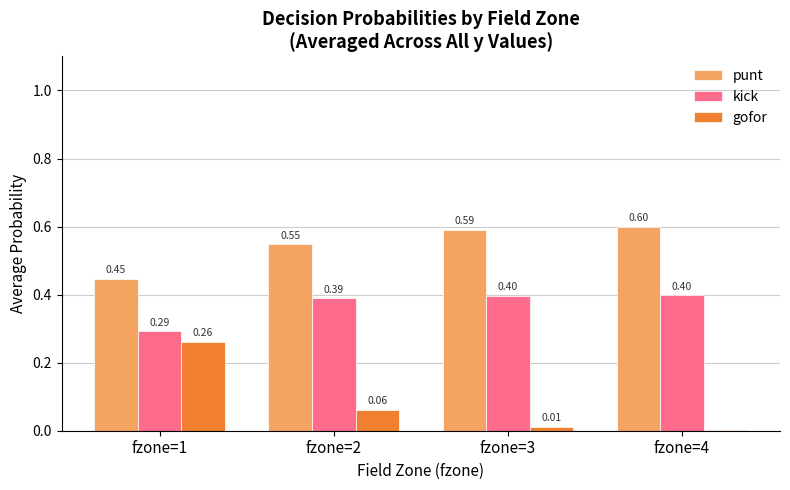

What is the sum of all punt values?

2.2